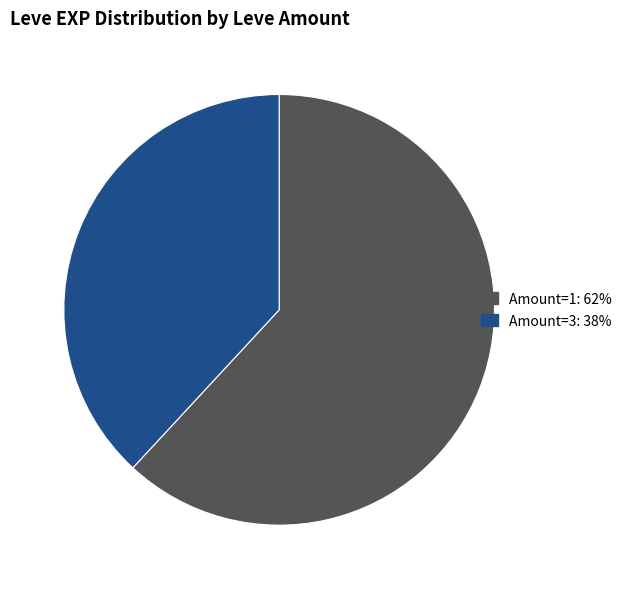

How many slices are in this pie chart?

2